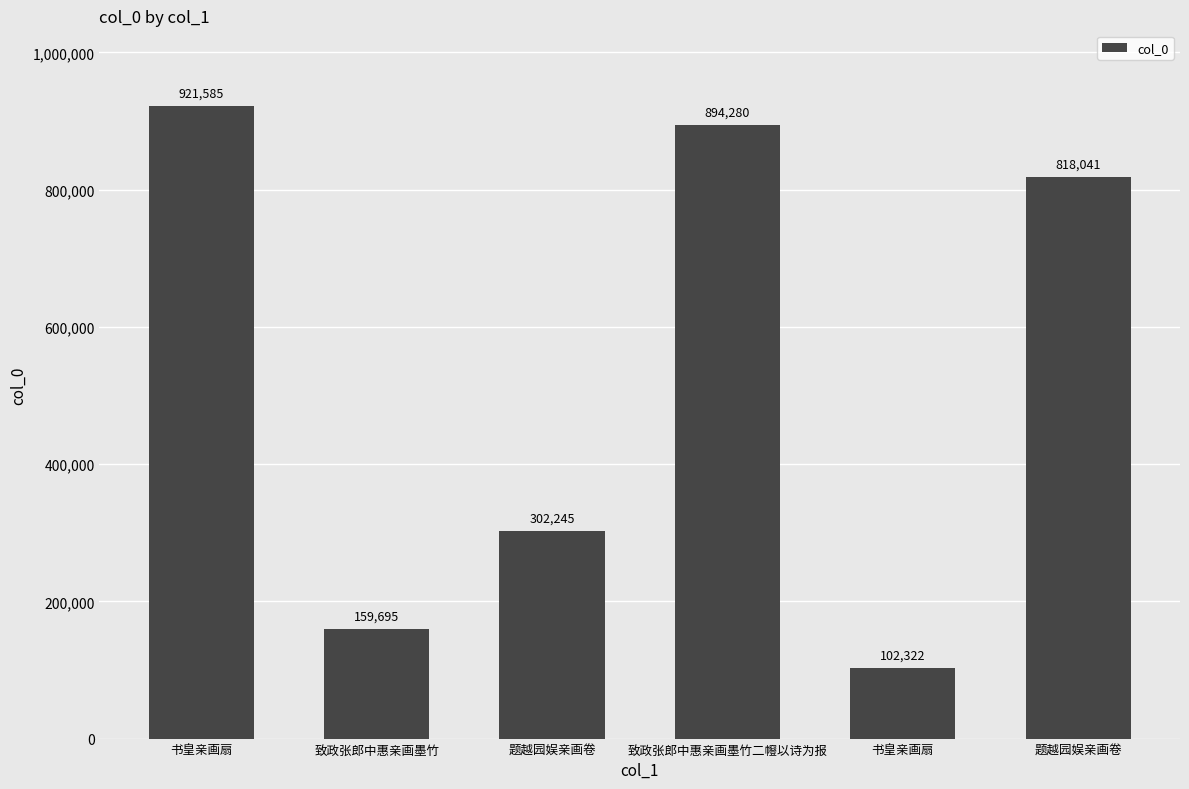

List the labels in order of value, largest first.

书皇亲画扇, 致政张郎中惠亲画墨竹二㡧以诗为报, 题越园娱亲画卷, 题越园娱亲画卷, 致政张郎中惠亲画墨竹, 书皇亲画扇